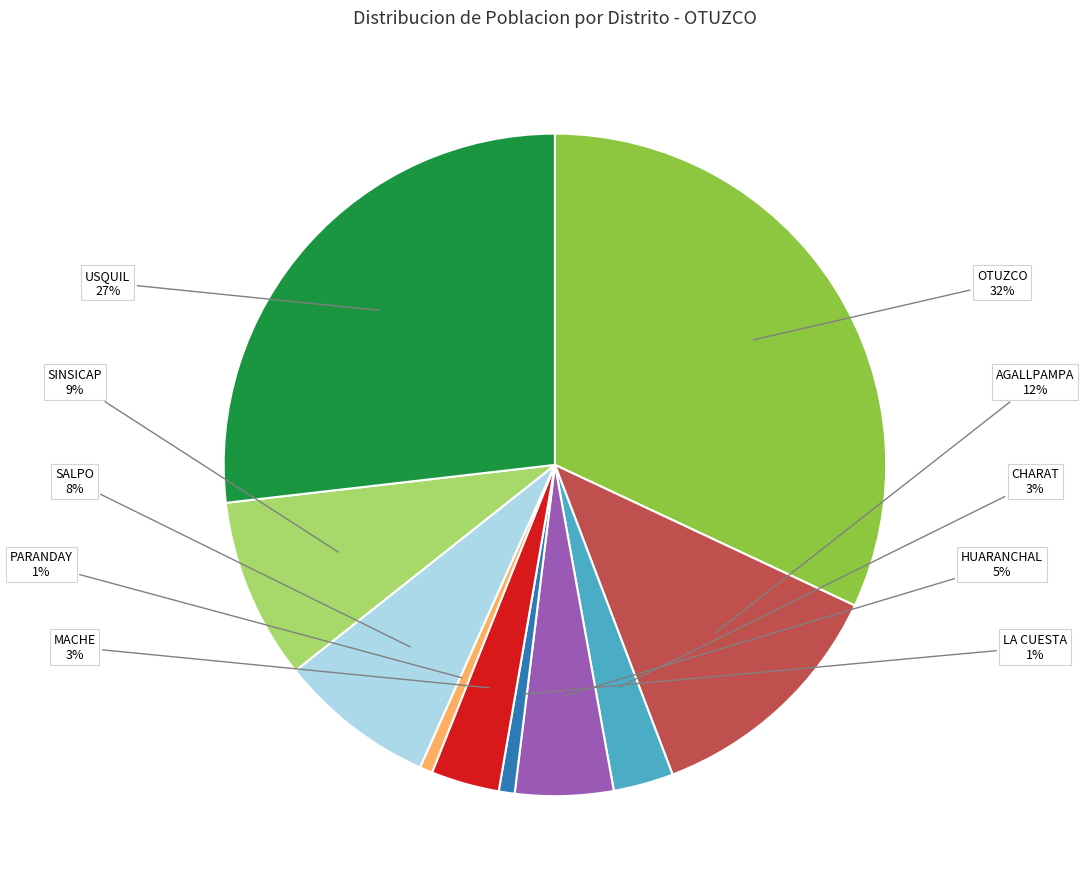

Is it true that SALPO is 8% of the pie?

True